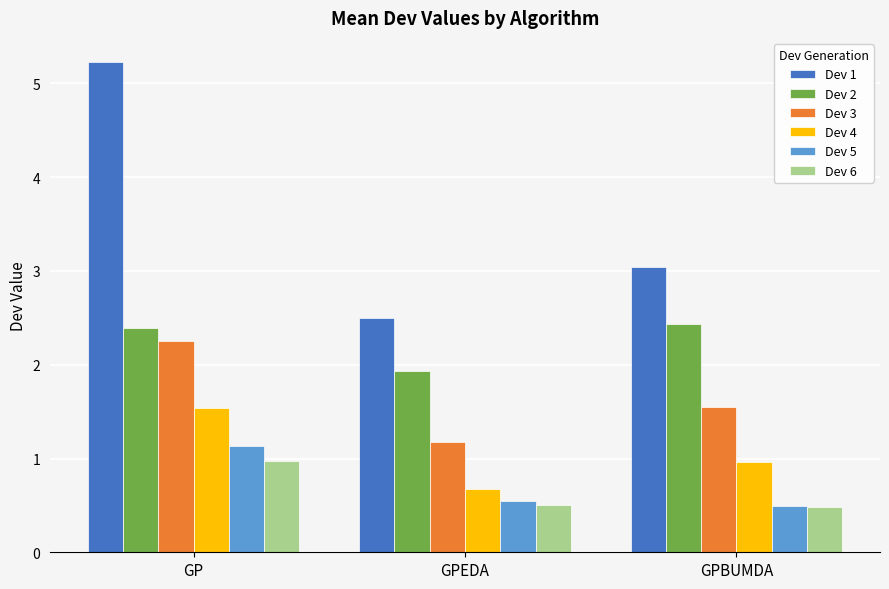

Where is Dev 4 nearest to the value 1?

GPBUMDA